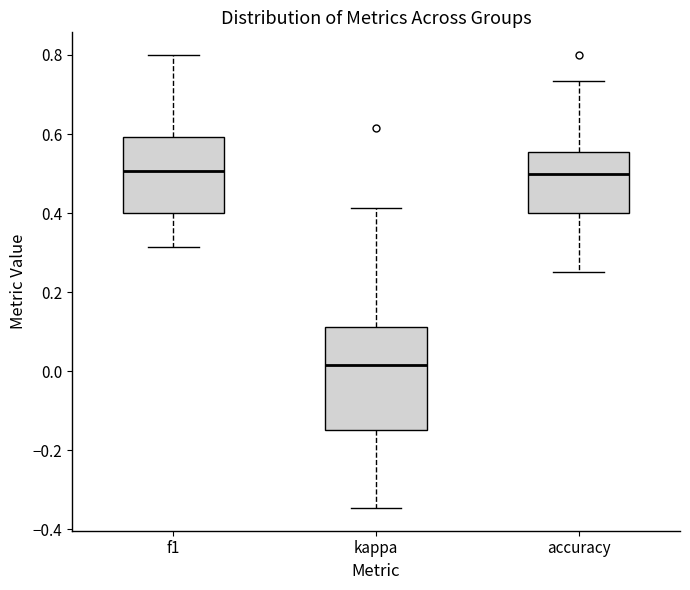

Reading left to right, transcribe this box plot: for each box, give where its median line is, the range the box spans, and where its two whiskers end, as read against the y-axis. The values are not printed on the chart, so give them approximately, as read against the axis.

f1: median 0.50, box 0.40 to 0.60, whiskers 0.32 to 0.80
kappa: median 0.02, box -0.14 to 0.12, whiskers -0.34 to 0.42
accuracy: median 0.50, box 0.40 to 0.56, whiskers 0.26 to 0.74